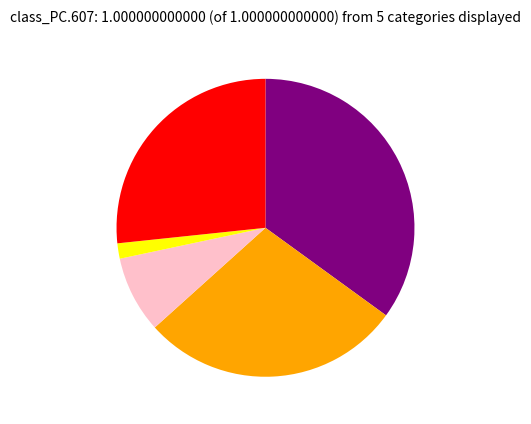

Does any single category account for the majority?

No